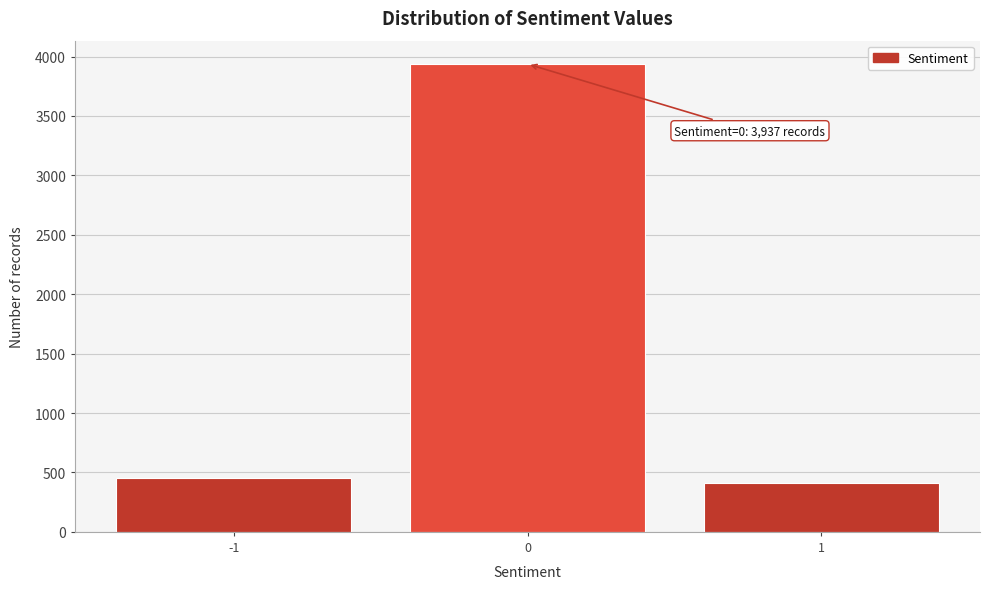

Over which range of the x-axis is the bar tallest?

-0.5 to 0.5